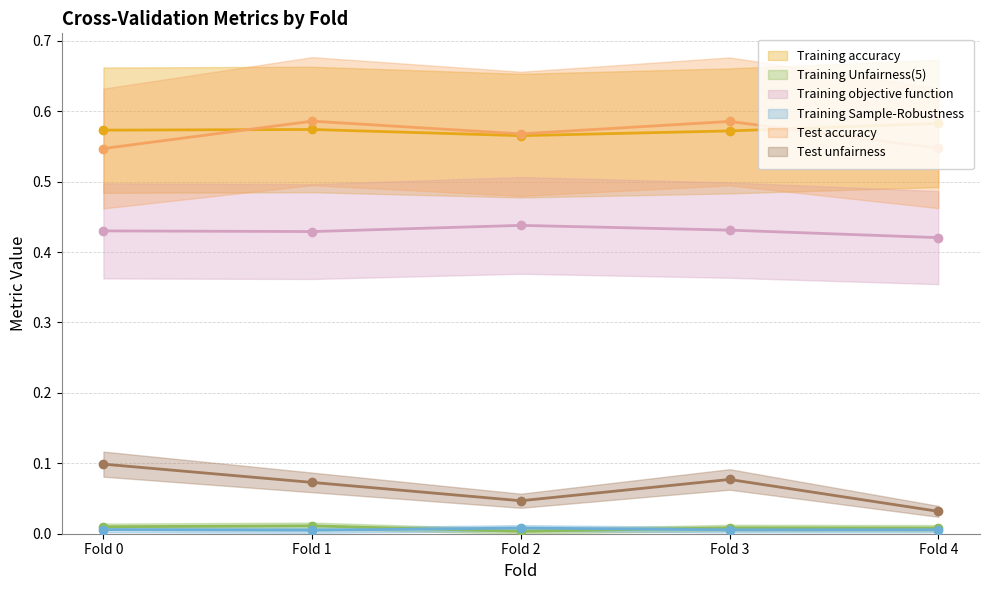

What is the total value across all series at Fold 1?

1.7